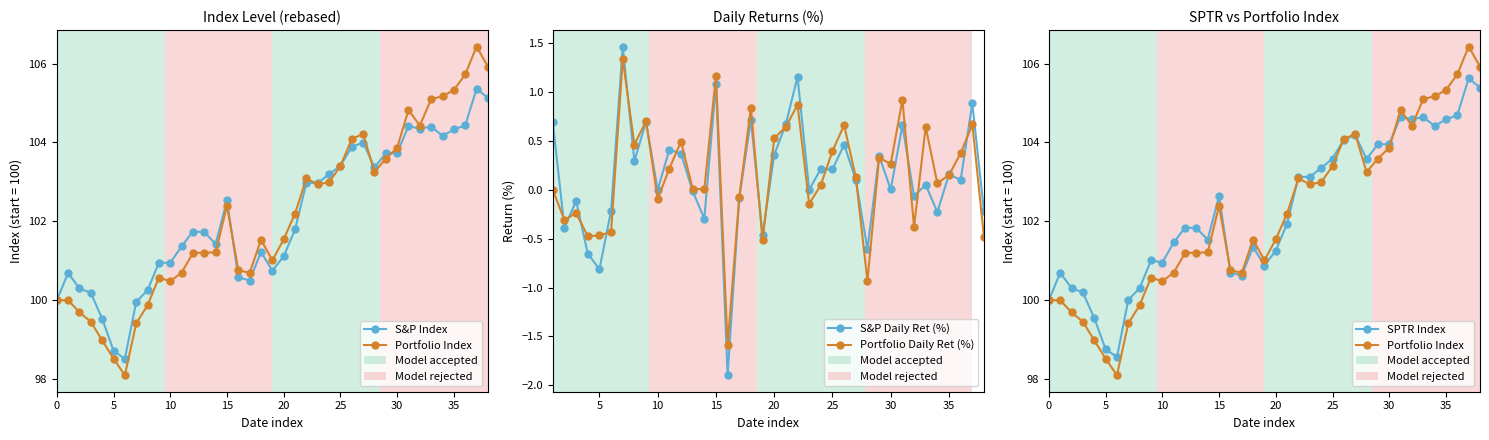

List the series in order of their peak value, lowest first.

S&P Index, SPTR Index, Portfolio Index